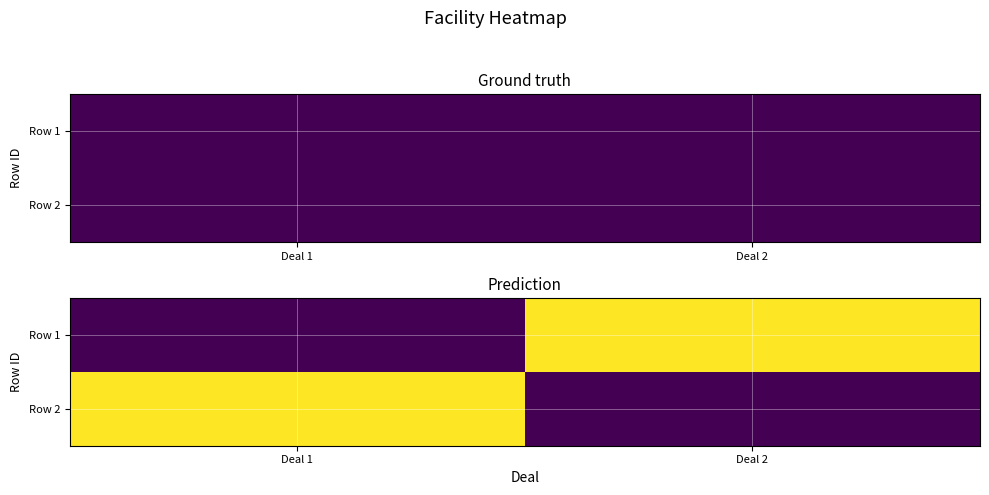

What is the highest value of the Row 2 series?

1000000